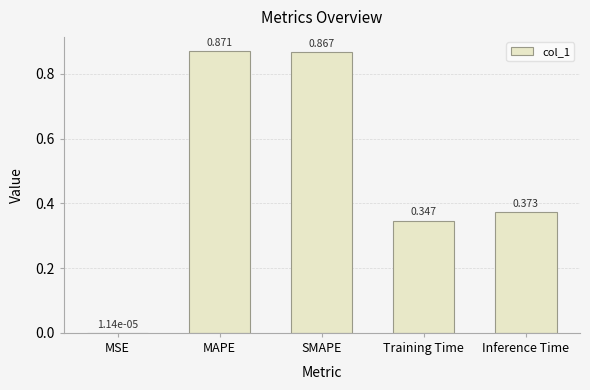

At which category does the chart reach its peak across all series?

MAPE